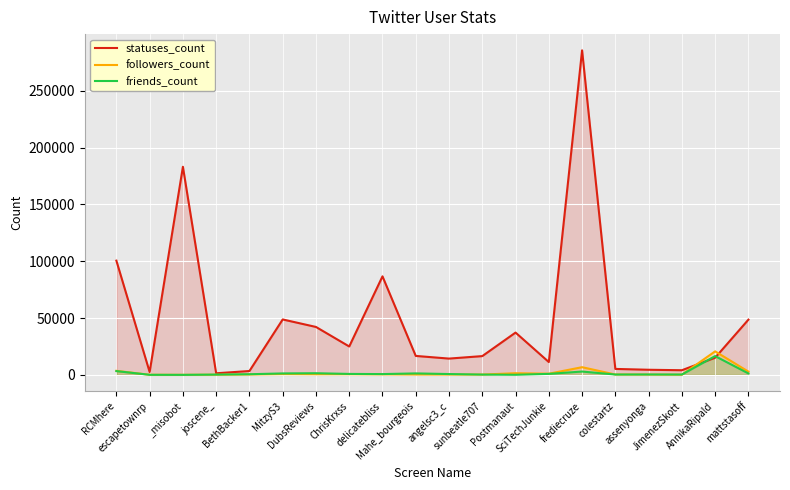

Is it true that followers_count equals 2839 at mattstasoff?

True